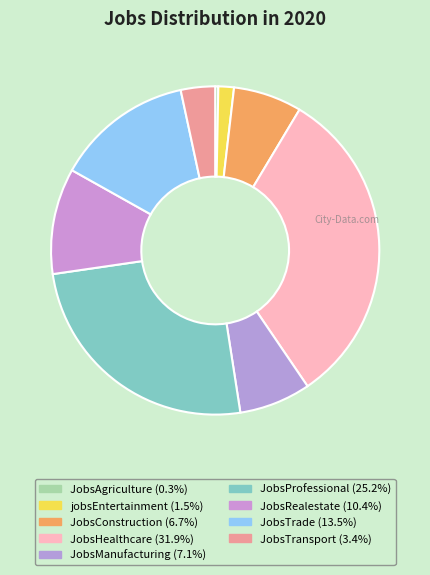

How many segments does this pie chart have?

9